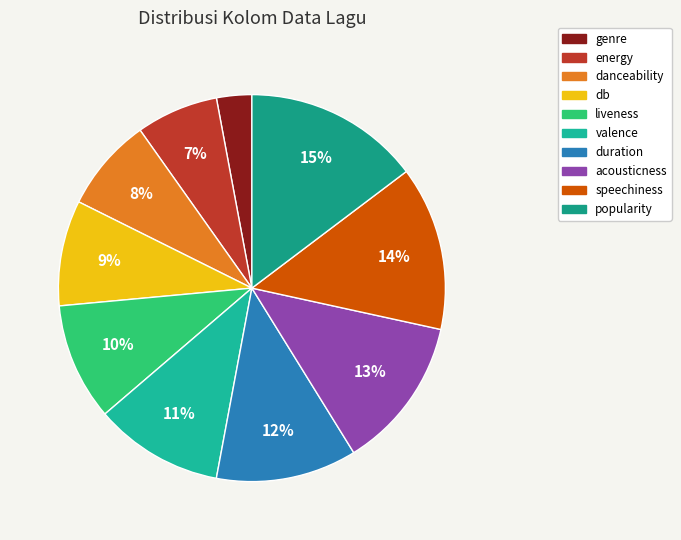

To the nearest percent, what is the average slice percentage?

10%